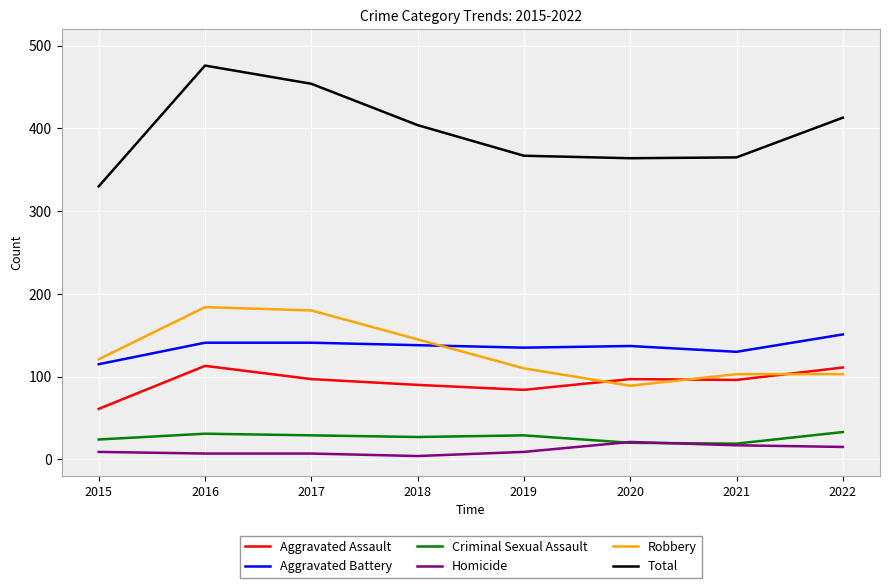

How many lines are shown in the chart?

6